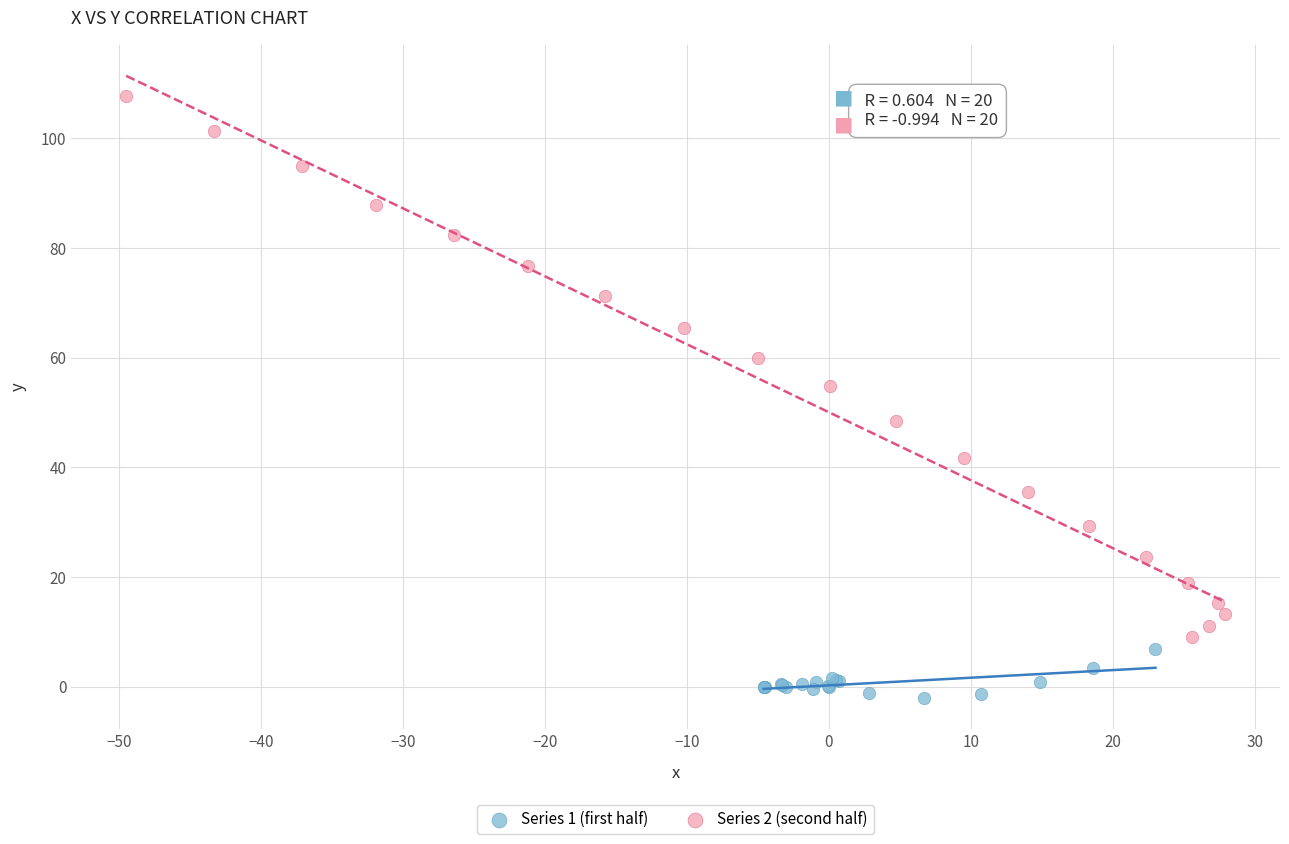

What are all the series names shown in the legend?

Series 1 (first half), Series 2 (second half)